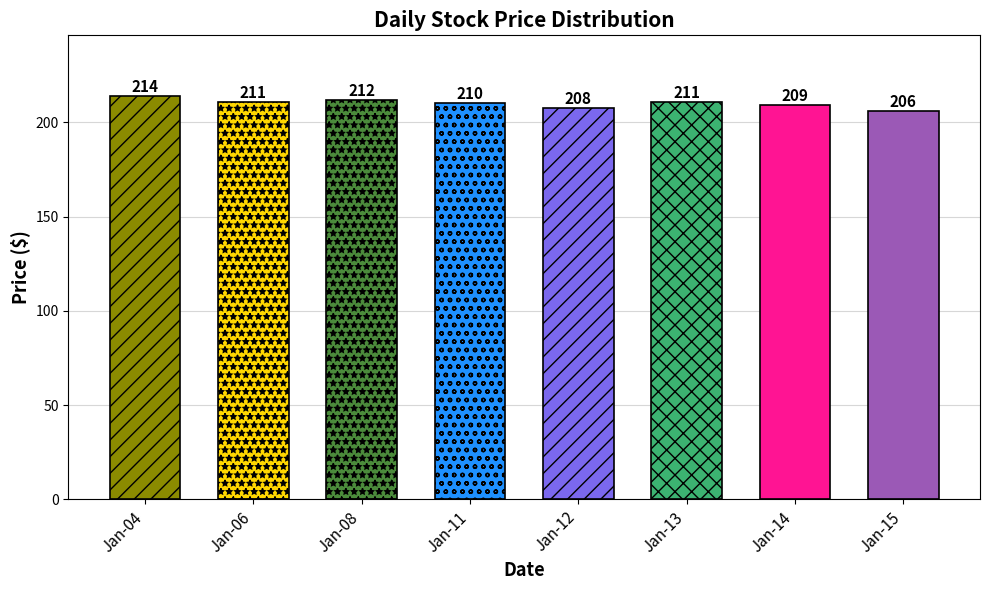

How many data points are above 210?

5